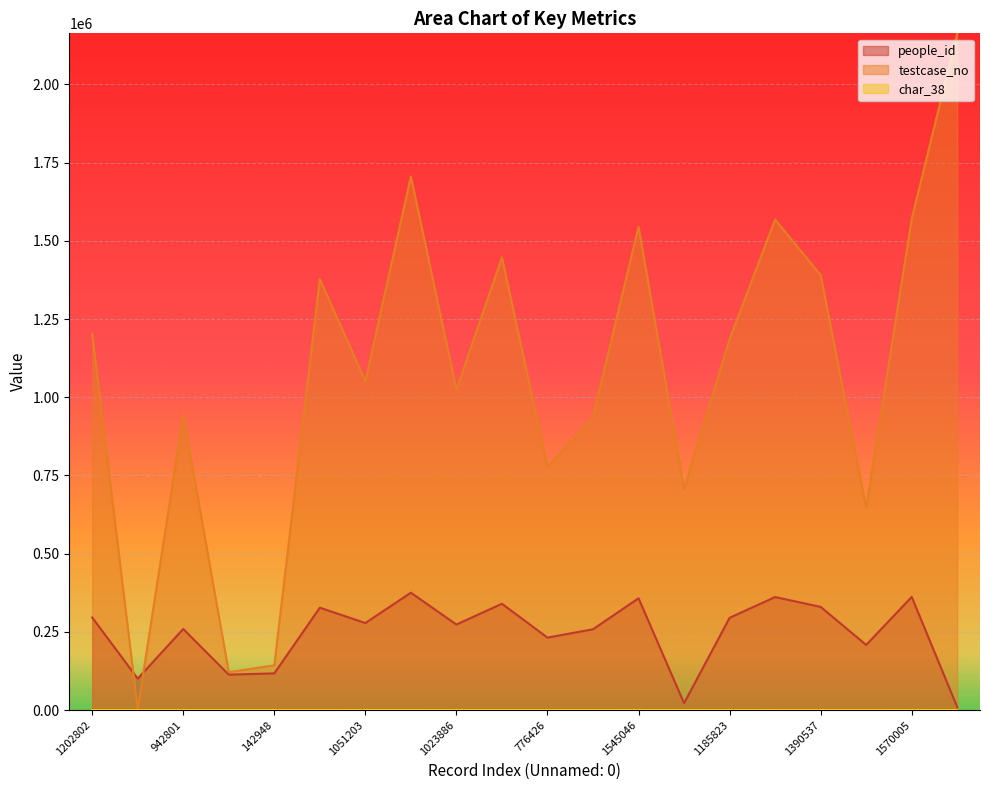

Reading left to right, list all the values displayed in this chart.

people_id: 296044	100514	259280	113220	117263	327266	278282	375270	273443	339938	231612	258365	357455	21934	294918	361343	329841	208266	361718	9442
testcase_no: 1202803	3213	942802	121223	142949	1377698	1051204	1705845	1023887	1446932	776427	937282	1545047	707115	1185824	1568006	1390538	645764	1570006	2163451
char_38: 0	57	80	77	91	100	78	83	0	0	0	44	73	84	0	81	97	97	77	39